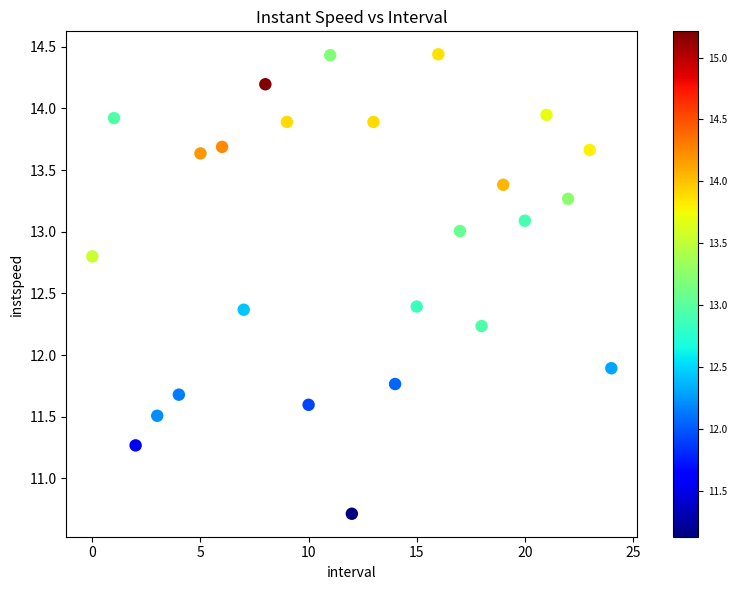

What Y value in the scatter plot is closest to 12?

11.9